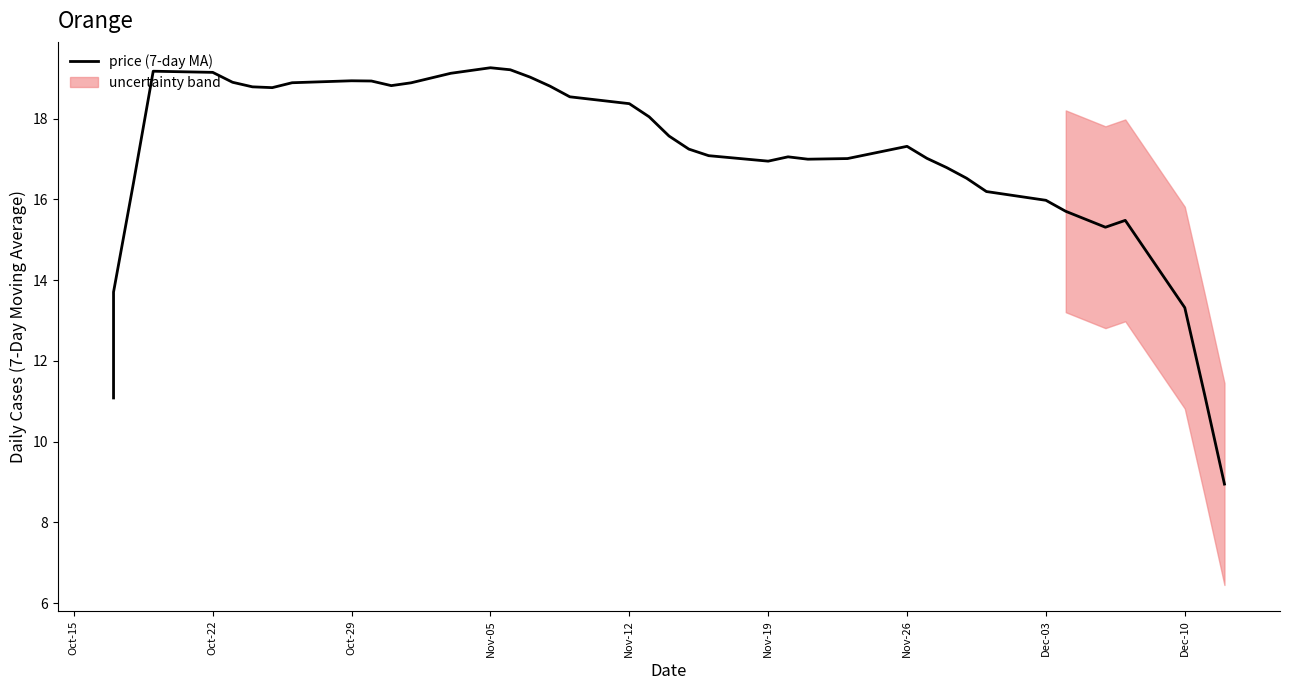

The chart shows a value of 24.6 at 34. True or false?

False